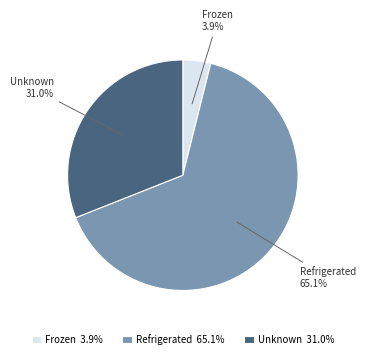

The Frozen slice represents 4% of the pie. True or false?

True